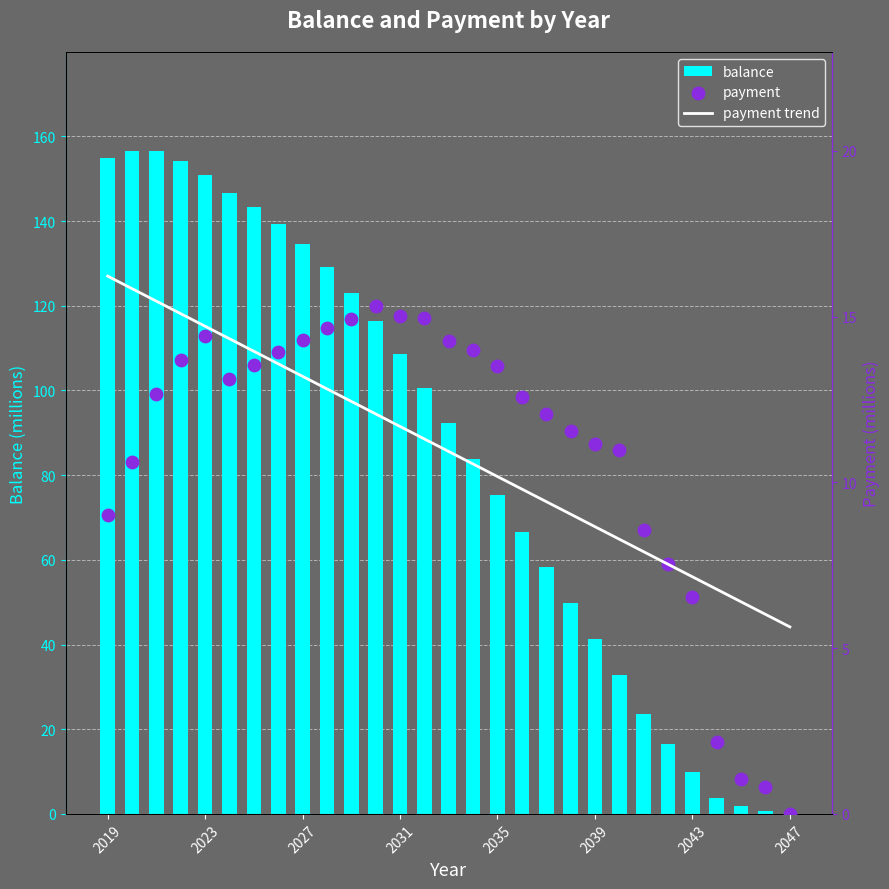

Which series has the widest spread of Y values?

balance